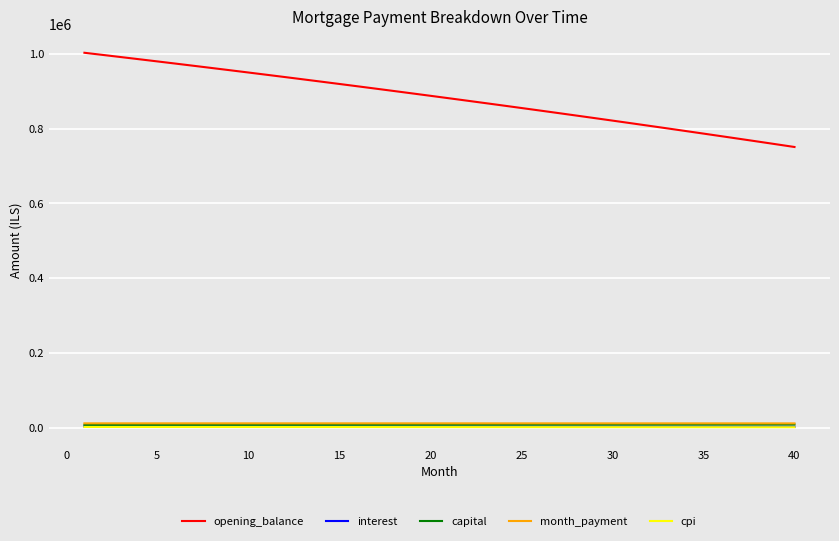

Count the number of categories in the chart.

40